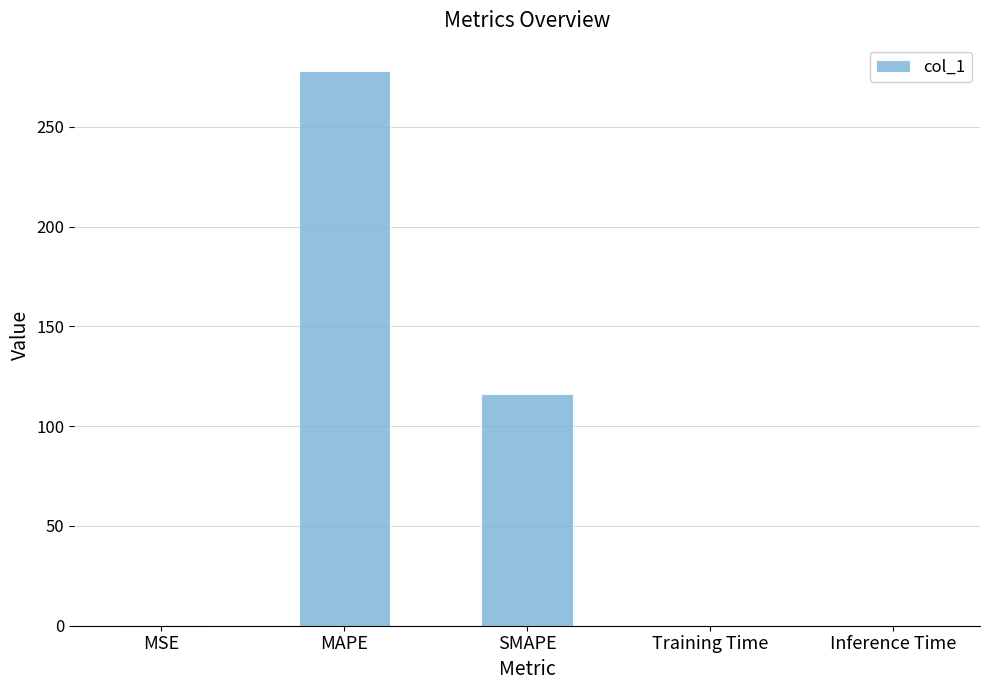

The chart shows a value of 0.0 at Training Time. True or false?

True